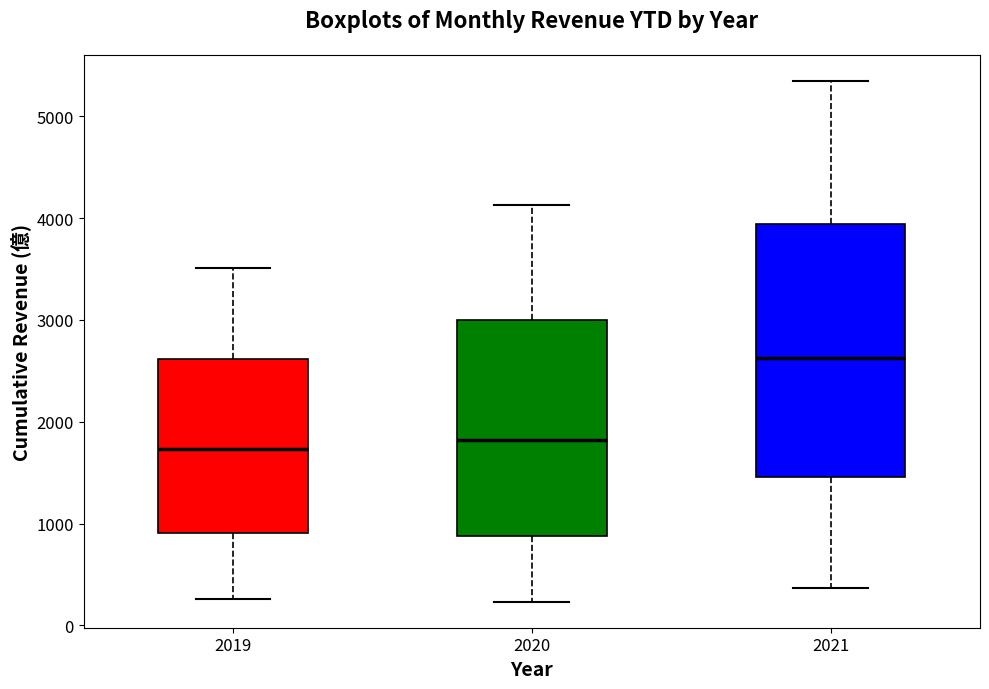

Reading left to right, read every box against the y-axis: the position of its median line, the range the box covers, and the ends of its whiskers. The values are not printed on the chart, so give them approximately, as read against the axis.

2019: median 1700, box 900 to 2600, whiskers 300 to 3500
2020: median 1800, box 900 to 3000, whiskers 200 to 4100
2021: median 2600, box 1500 to 3900, whiskers 400 to 5400